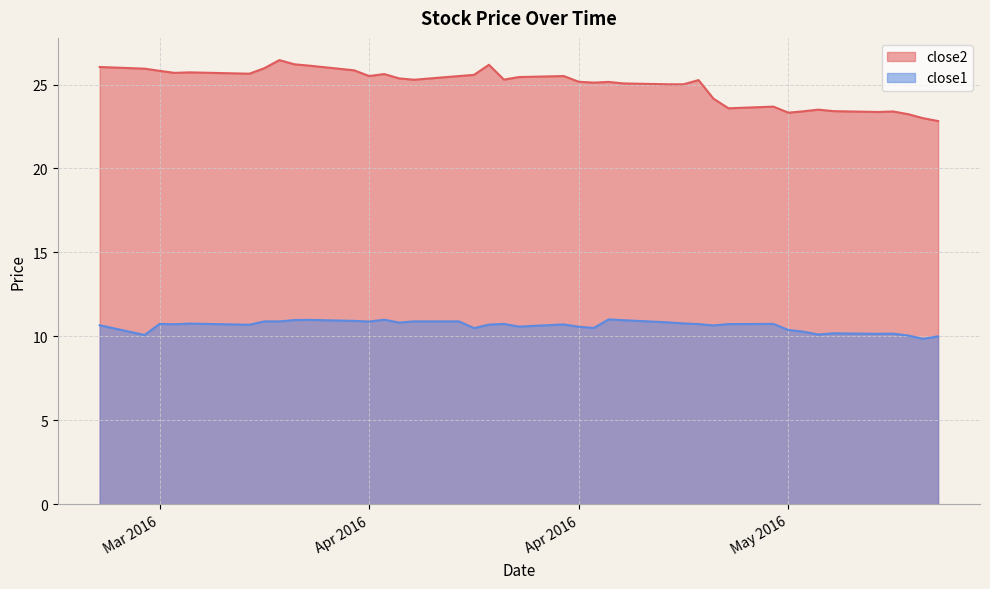

How many values in the close1 series exceed 10?

39